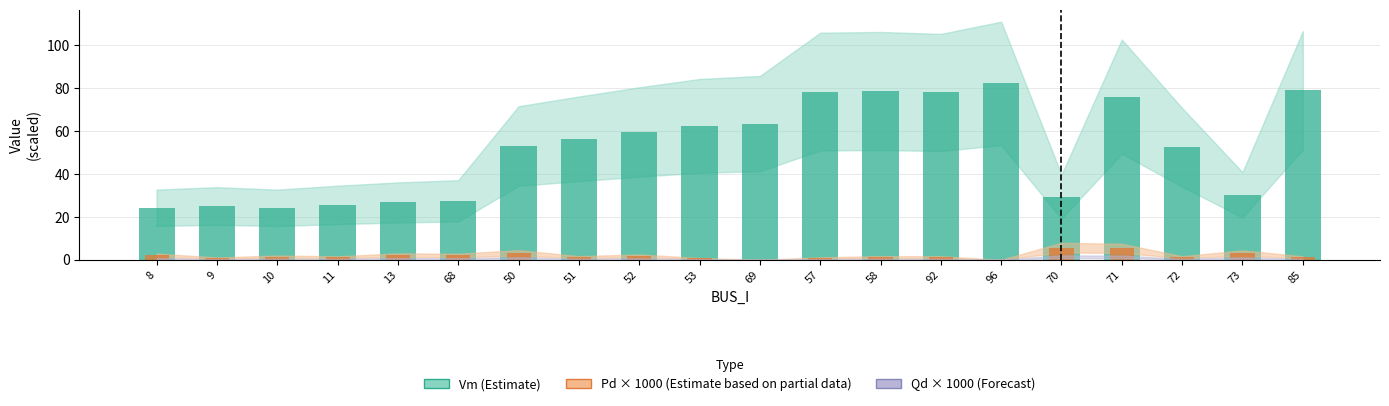

How many groups of bars are there?

20